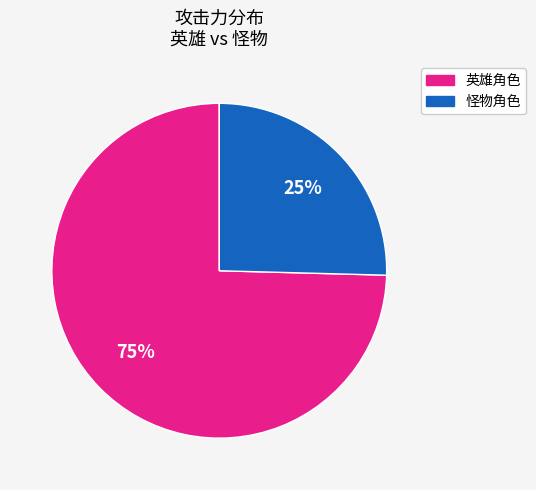

To the nearest percent, what is the average slice percentage?

50%